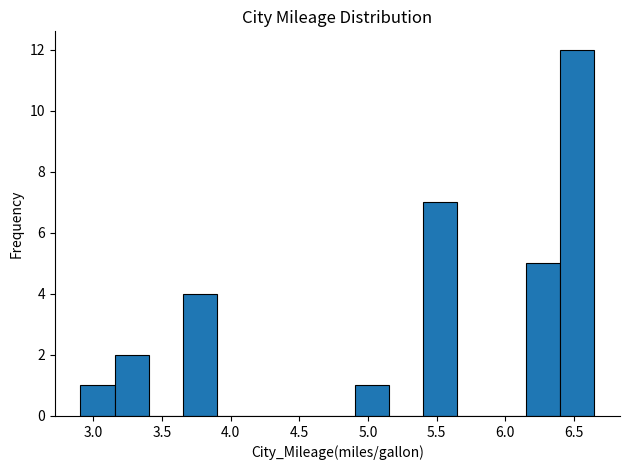

Reading left to right, transcribe this chart: for each bar, give the range it covers on the x-axis and its height. Neither the bar edges nor the heights are printed on the chart, so give them approximately, as read against the axes.

2.90 to 3.15: 1
3.15 to 3.40: 2
3.40 to 3.65: 0
3.65 to 3.90: 4
3.90 to 4.15: 0
4.15 to 4.40: 0
4.40 to 4.65: 0
4.65 to 4.90: 0
4.90 to 5.15: 1
5.15 to 5.40: 0
5.40 to 5.65: 7
5.65 to 5.90: 0
5.90 to 6.15: 0
6.15 to 6.40: 5
6.40 to 6.65: 12